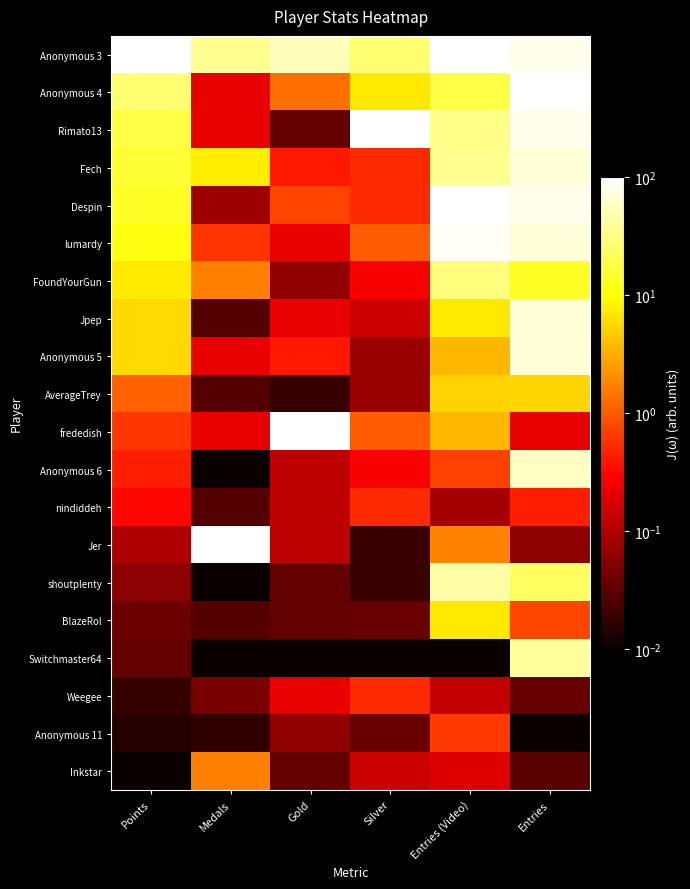

Reading left to right, list all the values displayed in this chart.

Anonymous 3: Points=100.0	Medals=35.9	Gold=54.1	Silver=26.8	Entries (Video)=100.0	Entries=83.5
Anonymous 4: Points=27.0	Medals=0.2	Gold=1.4	Silver=7.2	Entries (Video)=17.9	Entries=100.0
Rimato13: Points=18.4	Medals=0.2	Gold=0.0	Silver=100.0	Entries (Video)=32.8	Entries=83.5
Fech: Points=15.7	Medals=7.7	Gold=0.4	Silver=0.5	Entries (Video)=36.3	Entries=69.7
Despin: Points=13.6	Medals=0.1	Gold=0.7	Silver=0.5	Entries (Video)=100.0	Entries=83.5
lumardy: Points=11.4	Medals=0.6	Gold=0.2	Silver=1.0	Entries (Video)=90.4	Entries=69.7
FoundYourGun: Points=7.5	Medals=1.7	Gold=0.1	Silver=0.3	Entries (Video)=29.7	Entries=13.7
Jpep: Points=5.7	Medals=0.0	Gold=0.2	Silver=0.1	Entries (Video)=7.2	Entries=69.7
Anonymous 5: Points=5.6	Medals=0.2	Gold=0.4	Silver=0.1	Entries (Video)=3.5	Entries=69.7
AverageTrey: Points=1.1	Medals=0.0	Gold=0.0	Silver=0.1	Entries (Video)=5.3	Entries=5.6
frededish: Points=0.6	Medals=0.2	Gold=100.0	Silver=1.0	Entries (Video)=3.5	Entries=0.2
Anonymous 6: Points=0.5	Medals=0.0	Gold=0.1	Silver=0.3	Entries (Video)=0.7	Entries=58.2
nindiddeh: Points=0.3	Medals=0.0	Gold=0.1	Silver=0.5	Entries (Video)=0.1	Entries=0.4
Jer: Points=0.1	Medals=100.0	Gold=0.1	Silver=0.0	Entries (Video)=1.7	Entries=0.1
shoutplenty: Points=0.1	Medals=0.0	Gold=0.0	Silver=0.0	Entries (Video)=44.5	Entries=23.6
BlazeRol: Points=0.0	Medals=0.0	Gold=0.0	Silver=0.0	Entries (Video)=7.2	Entries=0.8
Switchmaster64: Points=0.0	Medals=0.0	Gold=0.0	Silver=0.0	Entries (Video)=0.0	Entries=40.5
Weegee: Points=0.0	Medals=0.0	Gold=0.2	Silver=0.5	Entries (Video)=0.1	Entries=0.0
Anonymous 11: Points=0.0	Medals=0.0	Gold=0.1	Silver=0.0	Entries (Video)=0.6	Entries=0.0
Inkstar: Points=0.0	Medals=1.7	Gold=0.0	Silver=0.1	Entries (Video)=0.2	Entries=0.0